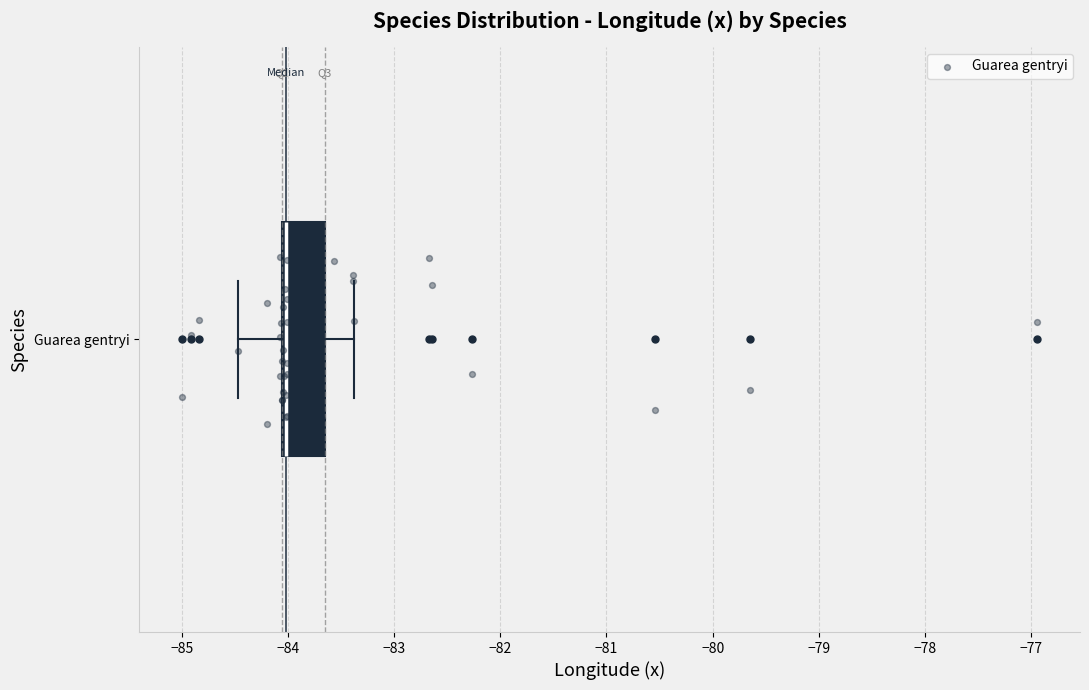

Read this box plot against the x-axis: the position of the median line, the range covered by the box, and the ends of both whiskers. The values are not printed on the chart, so give them approximately, as read against the axis.

median -84.0, box -84.1 to -83.7, whiskers -84.5 to -83.4